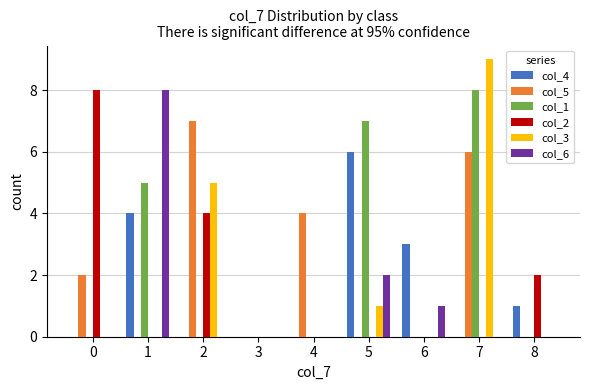

How many data points does each series have?

9